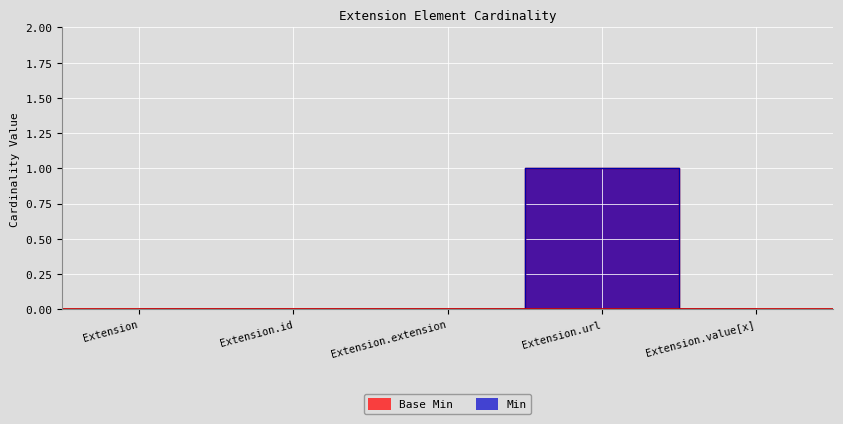

True or false: Base Min and Min cross at least once.

False